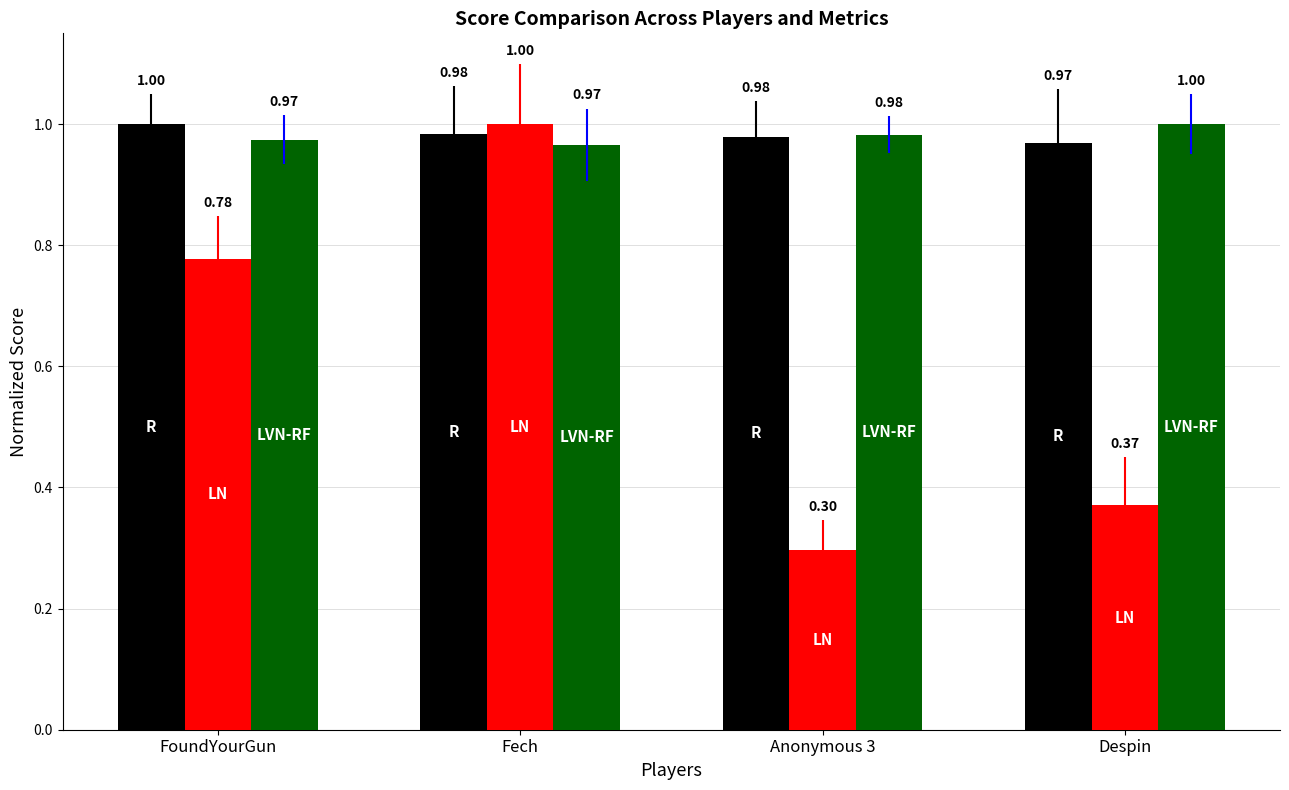

What is the total value across all series at FoundYourGun?

2.8